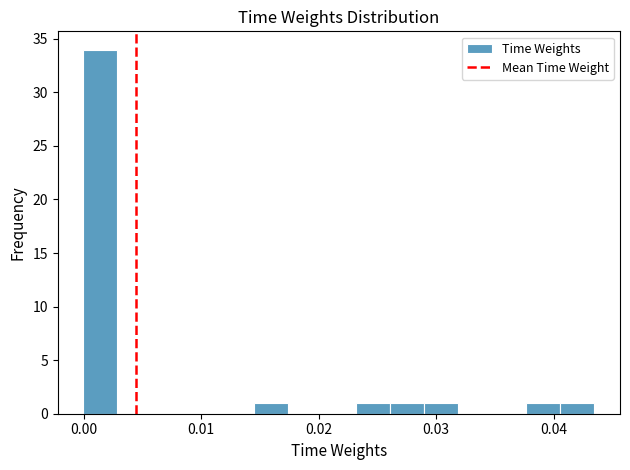

Around what value on the x-axis is the tallest bar? Give the approximate position of its centre, as read against the axis.

0.001